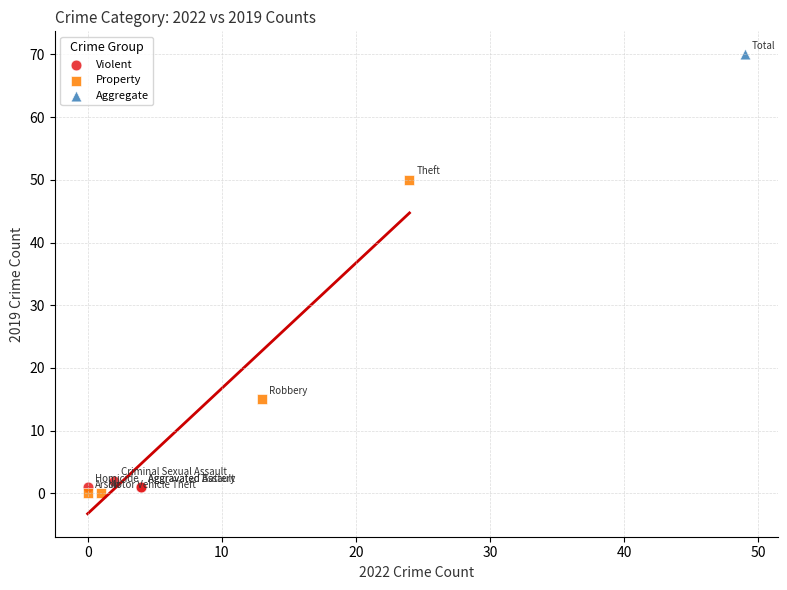

What are all the series names shown in the legend?

Violent, Property, Aggregate